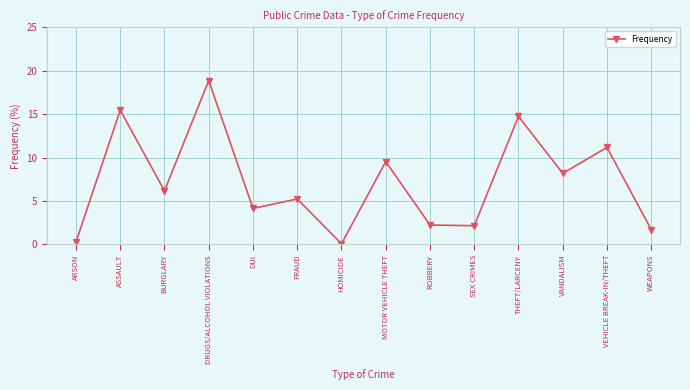

What position from the left is THEFT/LARCENY?

11